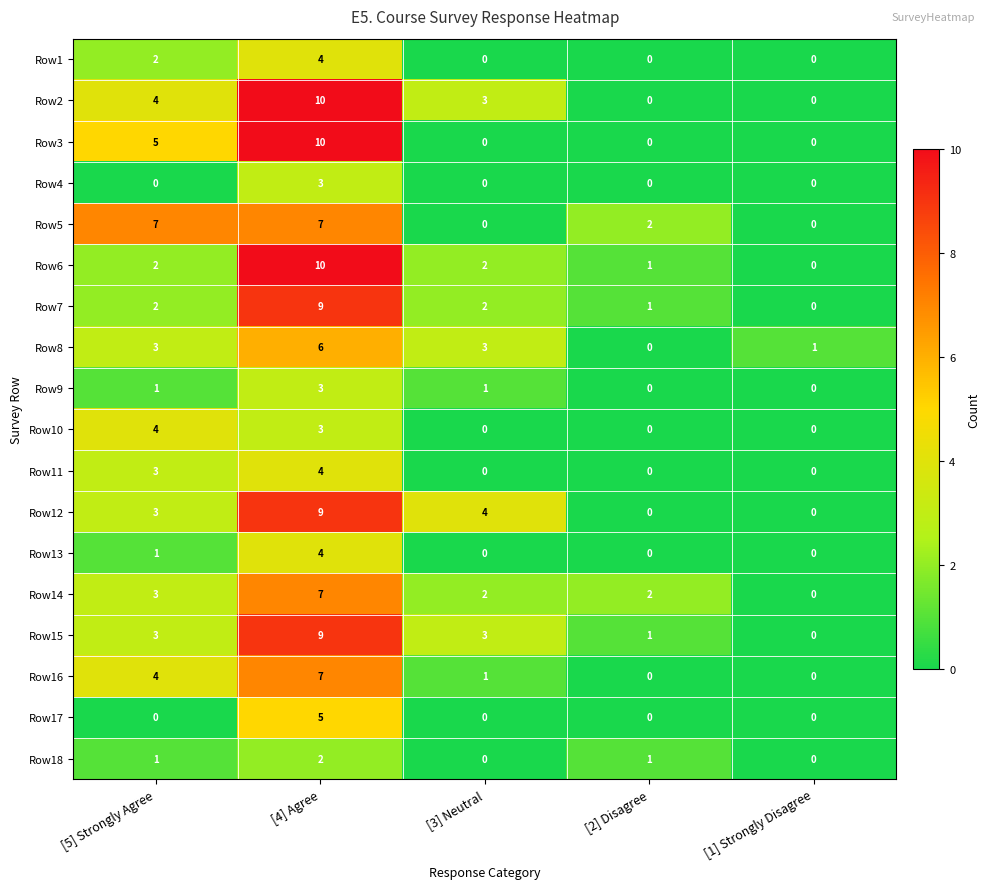

What is the total value across all series at [3] Neutral?

21